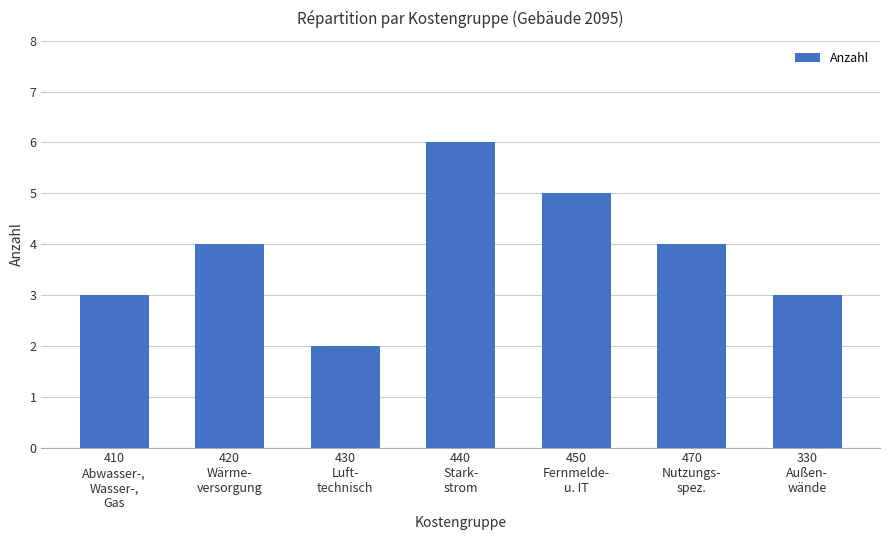

Reading right to left, list all the values displayed in this chart.

330
Außen-
wände=3	470
Nutzungs-
spez.=4	450
Fernmelde-
u. IT=5	440
Stark-
strom=6	430
Luft-
technisch=2	420
Wärme-
versorgung=4	410
Abwasser-,
Wasser-,
Gas=3